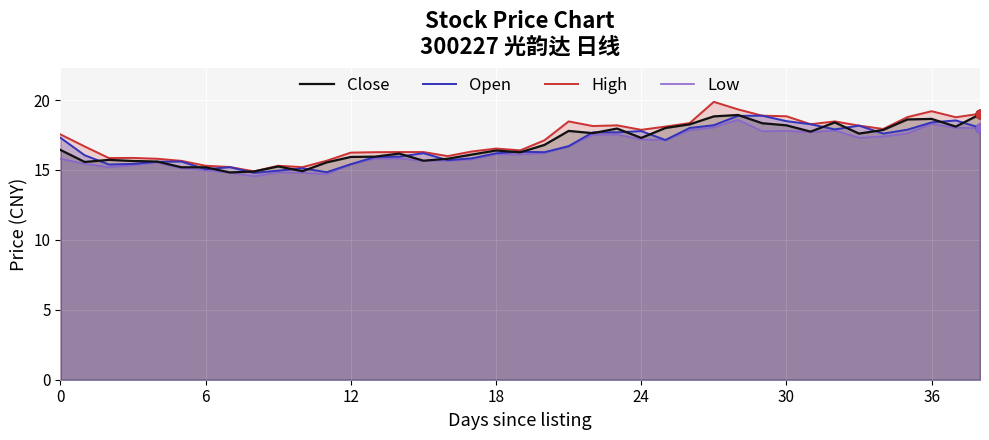

Which series has the largest total across all categories?

High